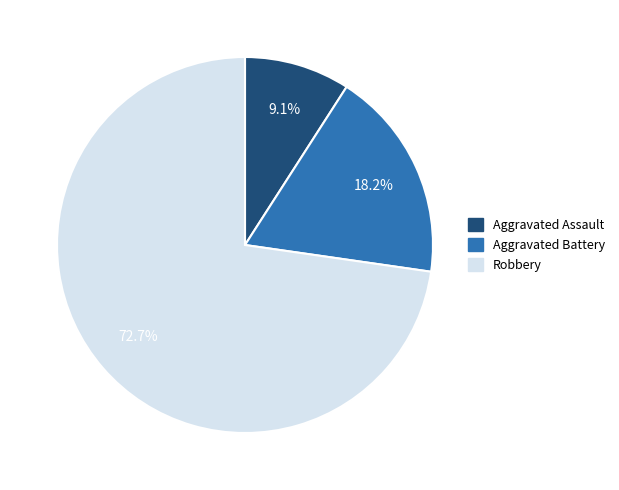

Is there any slice that represents more than half of the pie?

Yes